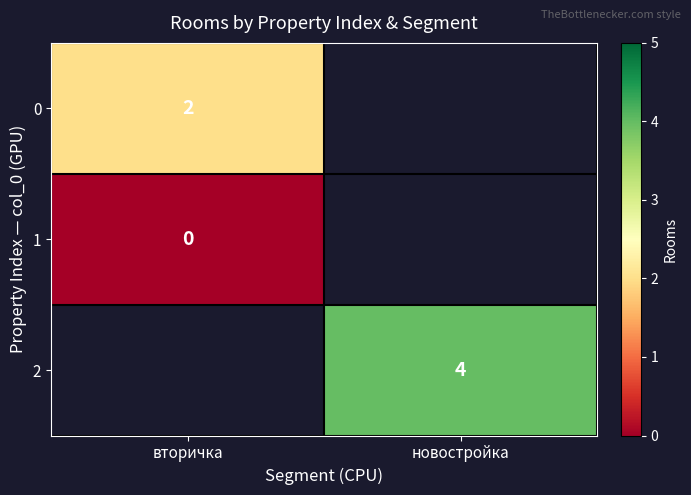

How many data points does each series have?

2